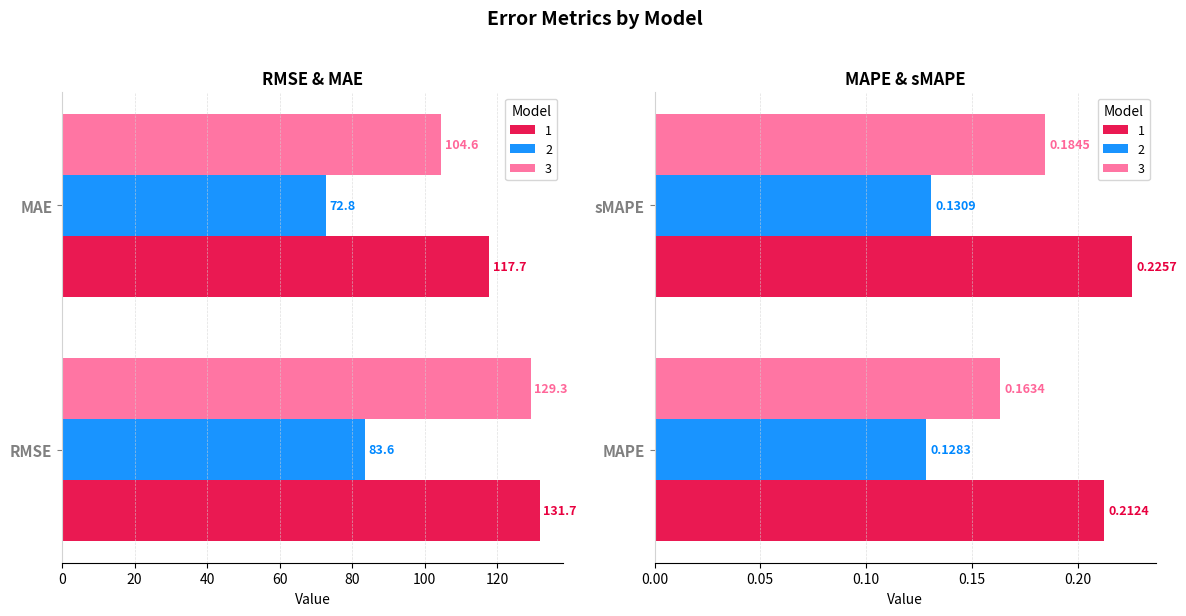

Reading right to left, extract all data points from this chart.

1: 0.2	0.2	117.7	131.7
2: 0.1	0.1	72.8	83.6
3: 0.2	0.2	104.6	129.3